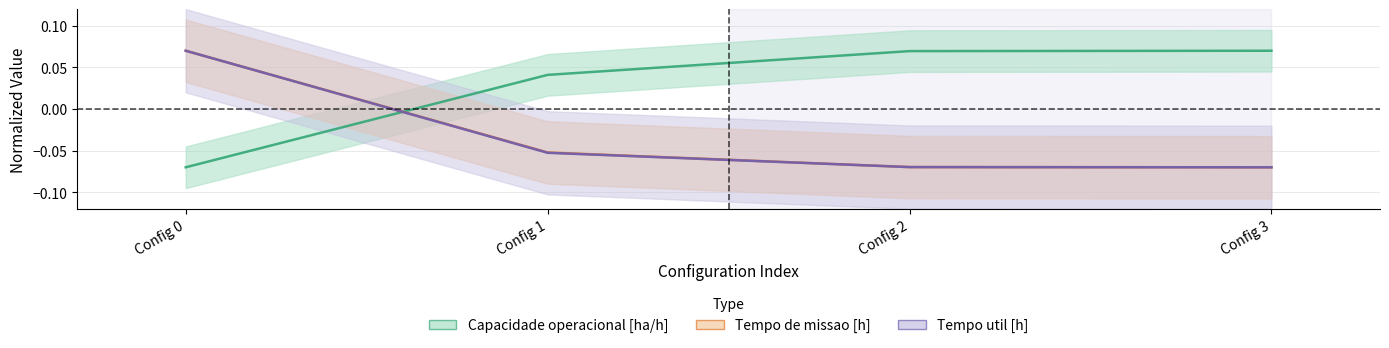

What is the total value across all series at Config 0?

0.1